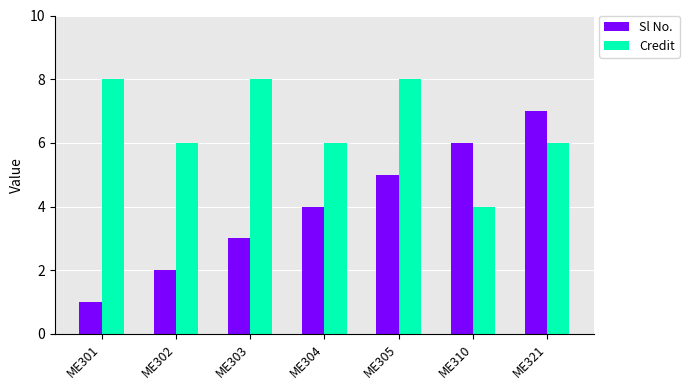

How many series are shown in this chart?

2